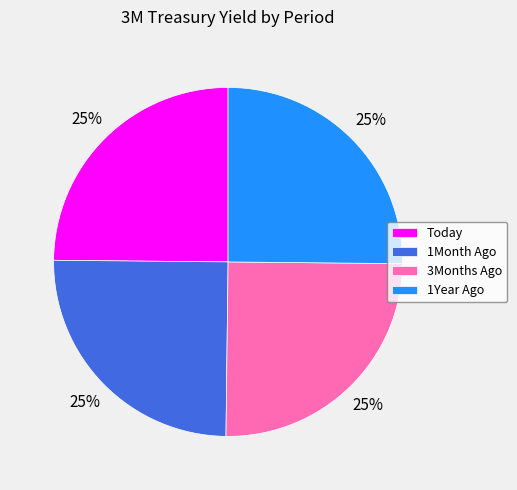

The 1Month Ago slice represents 14% of the pie. True or false?

False